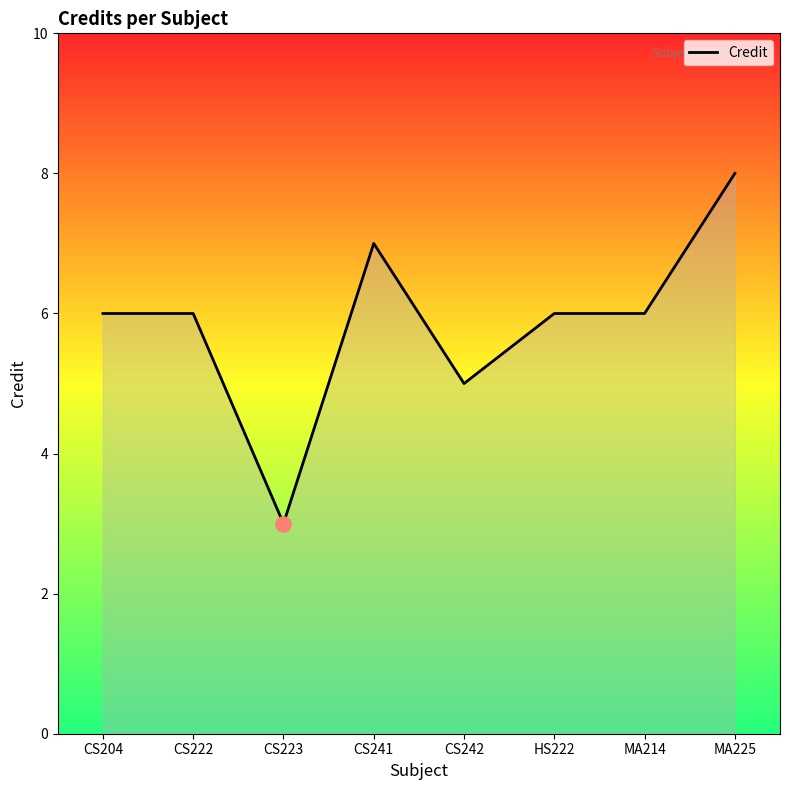

What is the change in value from CS242 to MA225?

+3